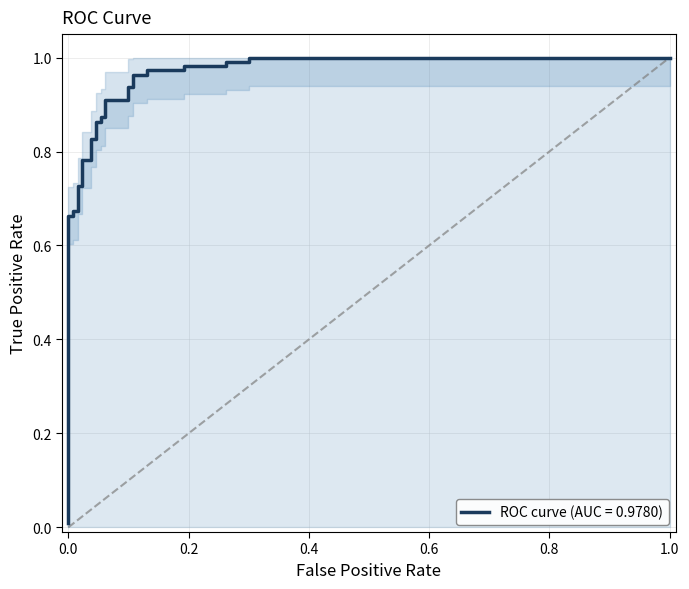

True or false: the data shows 0.6 at 15.

False